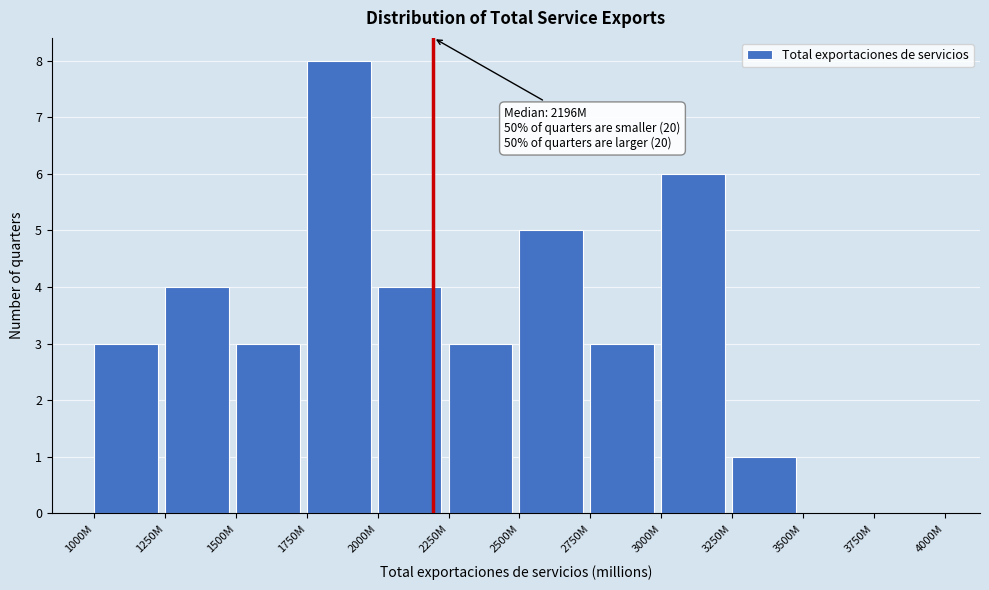

Reading left to right, list all the values displayed in this chart.

1000M=3	1250M=4	1500M=3	1750M=8	2000M=4	2250M=3	2500M=5	2750M=3	3000M=6	3250M=1	3500M=0	3750M=0